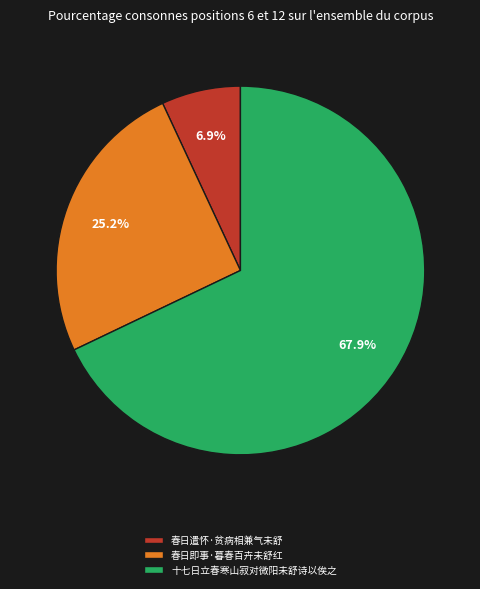

What percentage is NOT represented by 十七日立春寒山寂对微阳未舒诗以俟之?

32.1%